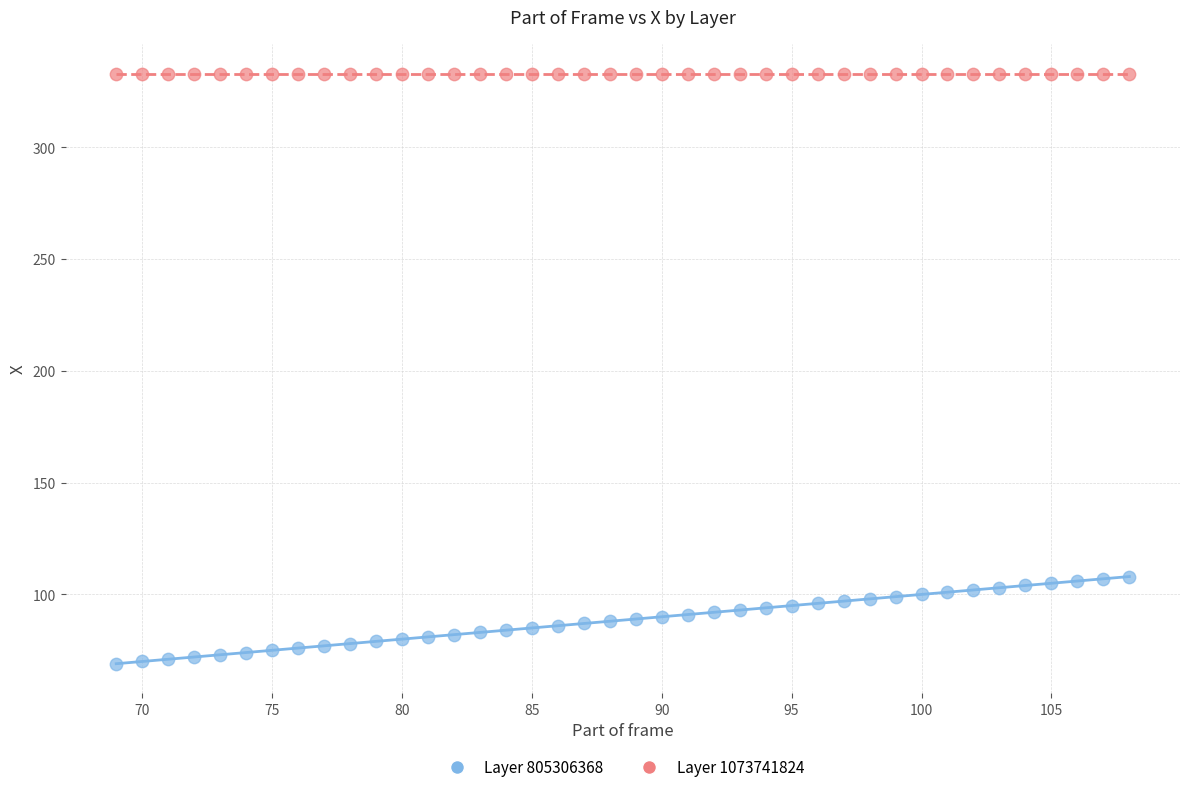

Which series reaches the maximum Y coordinate?

Layer 1073741824